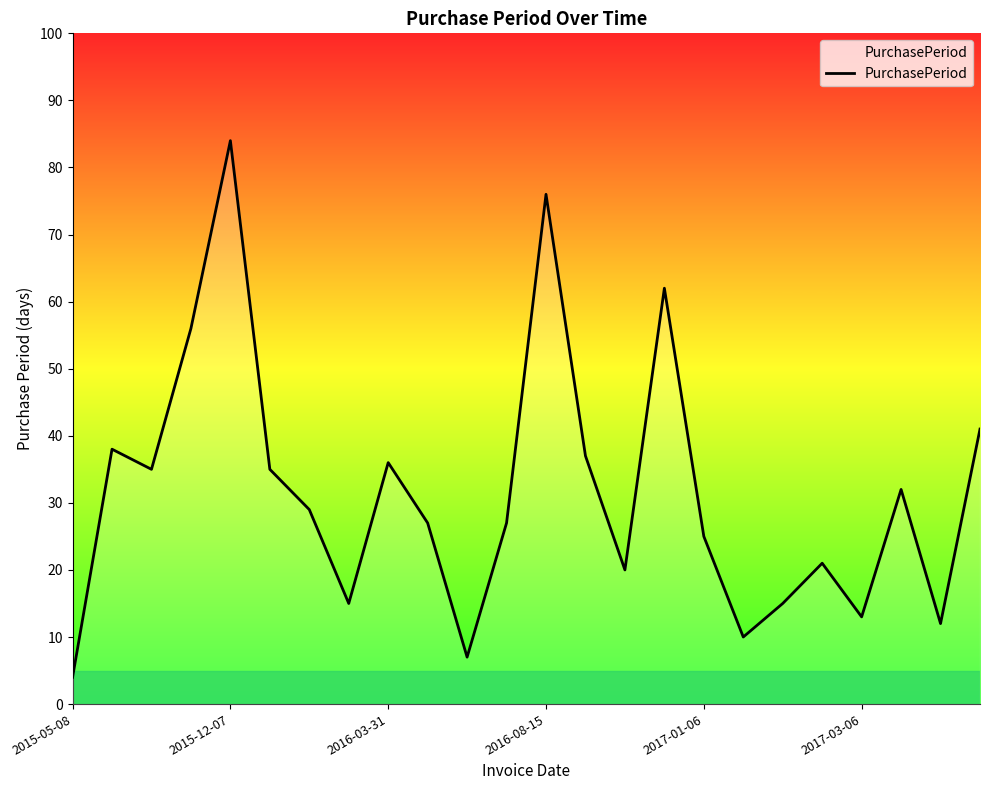

What is the greatest value displayed?

84